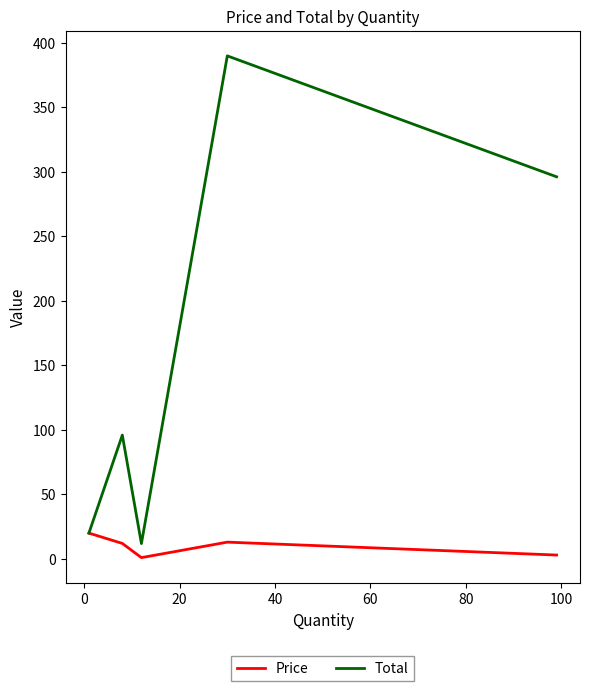

What is the greatest value displayed?

389.7